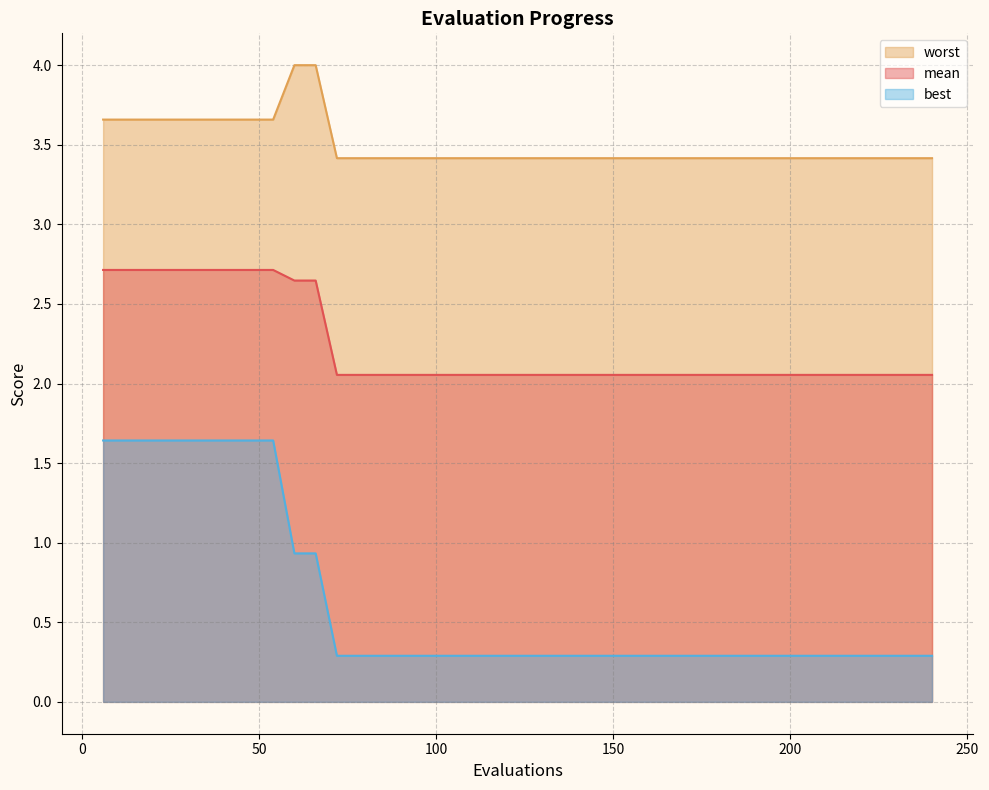

What is the difference between the second highest and minimum values in the best series?

1.4